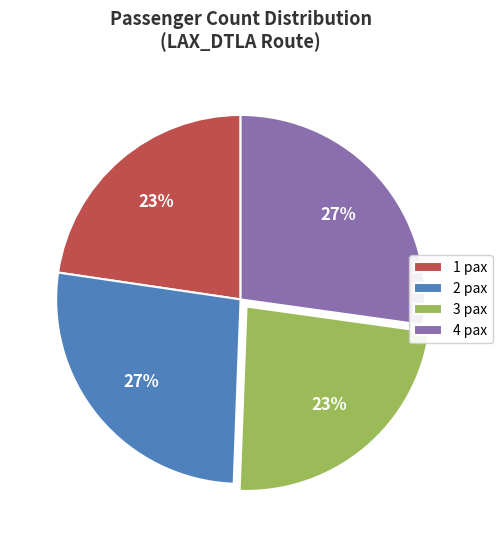

How many segments does this pie chart have?

4